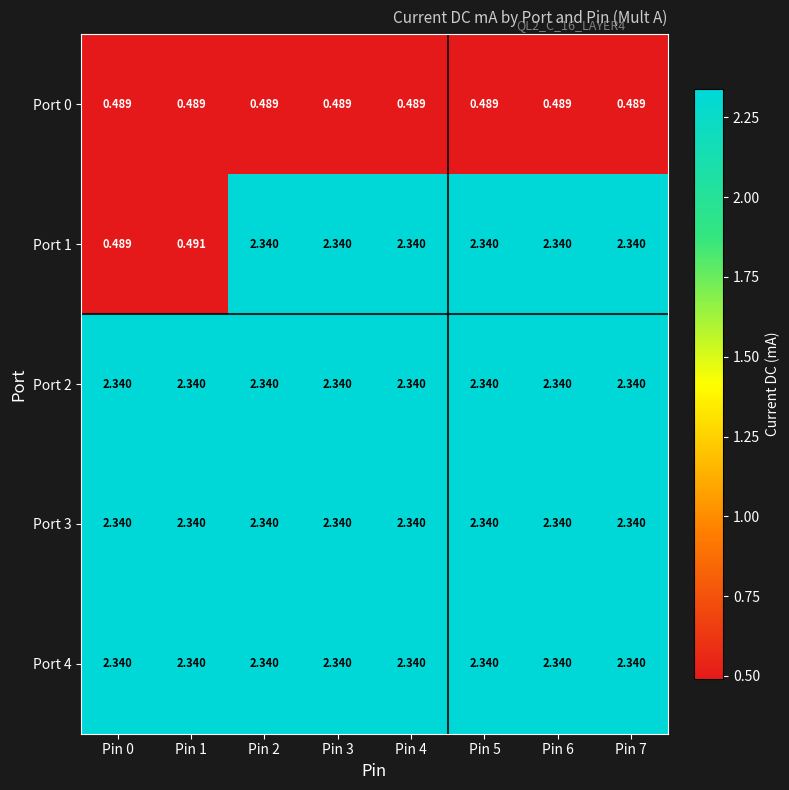

How many categories are shown in the chart?

8